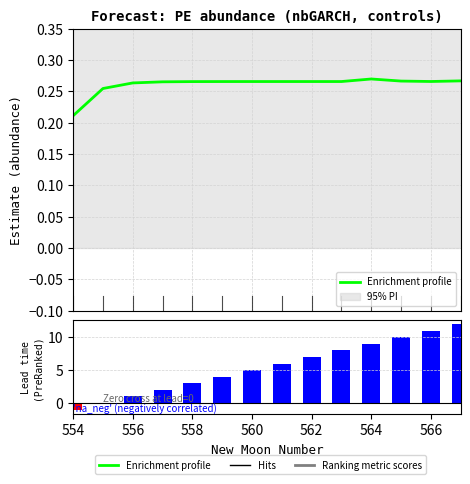

The Enrichment profile series shows 0.4 at 556. True or false?

False